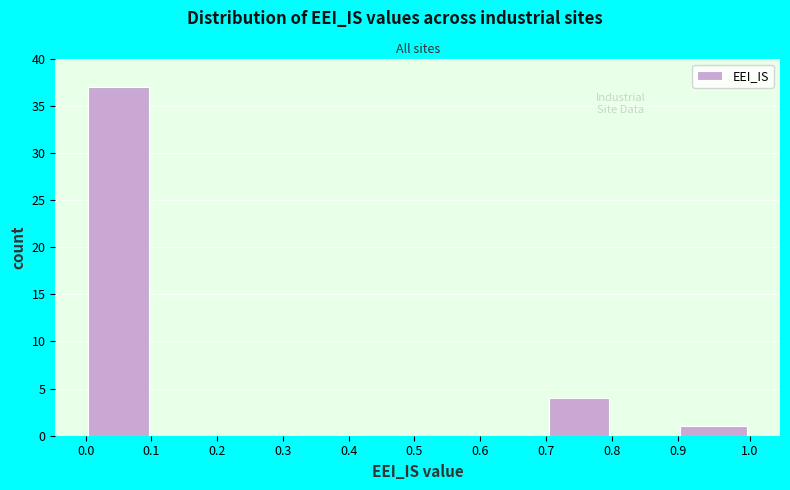

Over which range of the x-axis is the bar tallest?

0.0 to 0.1